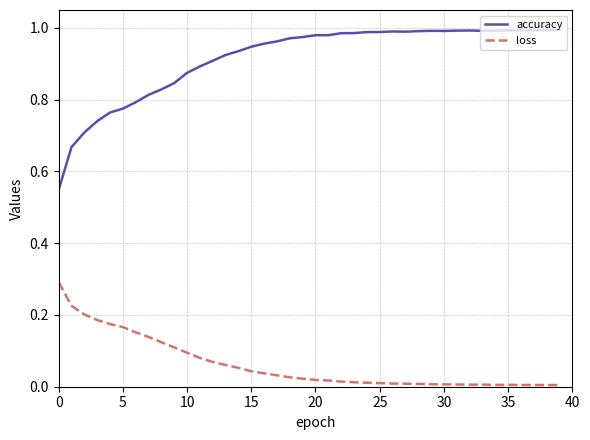

Which series has the widest spread of values?

accuracy